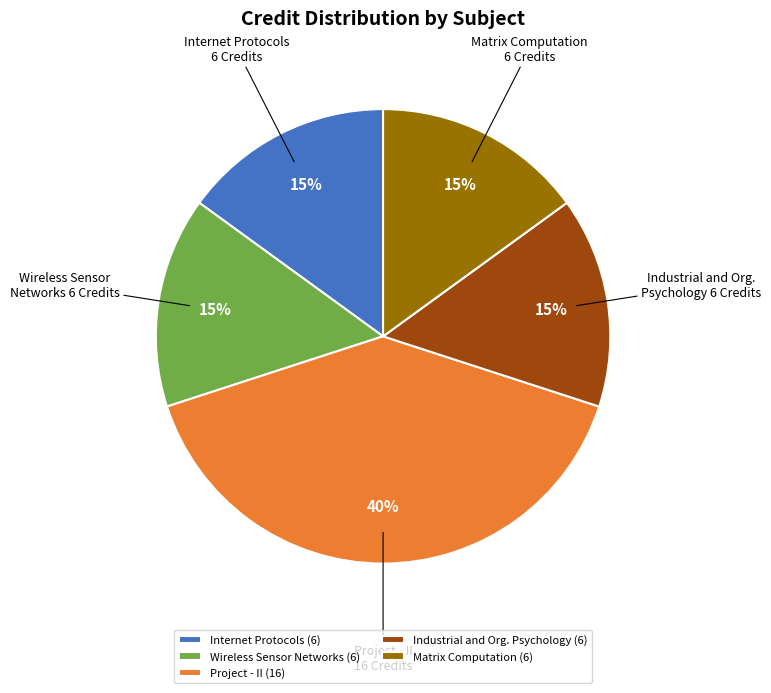

How many slices are in this pie chart?

5